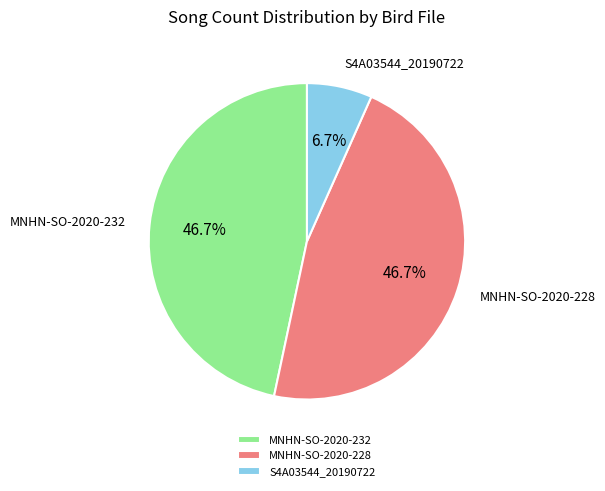

What percentage is NOT represented by MNHN-SO-2020-232?

53.3%